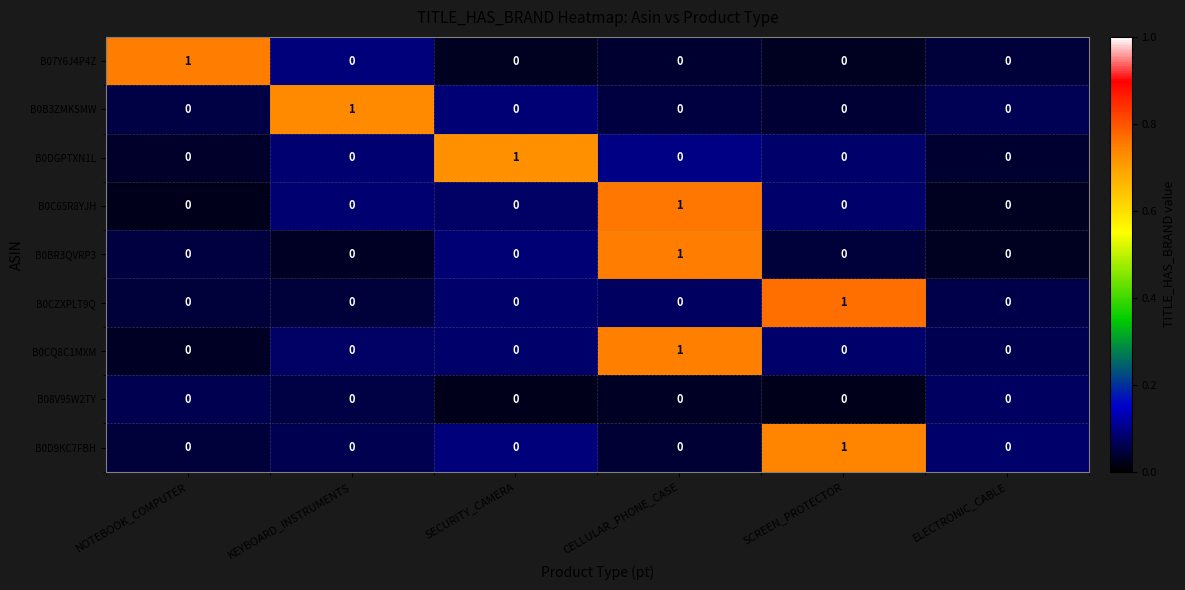

Count the number of data series in this chart.

9